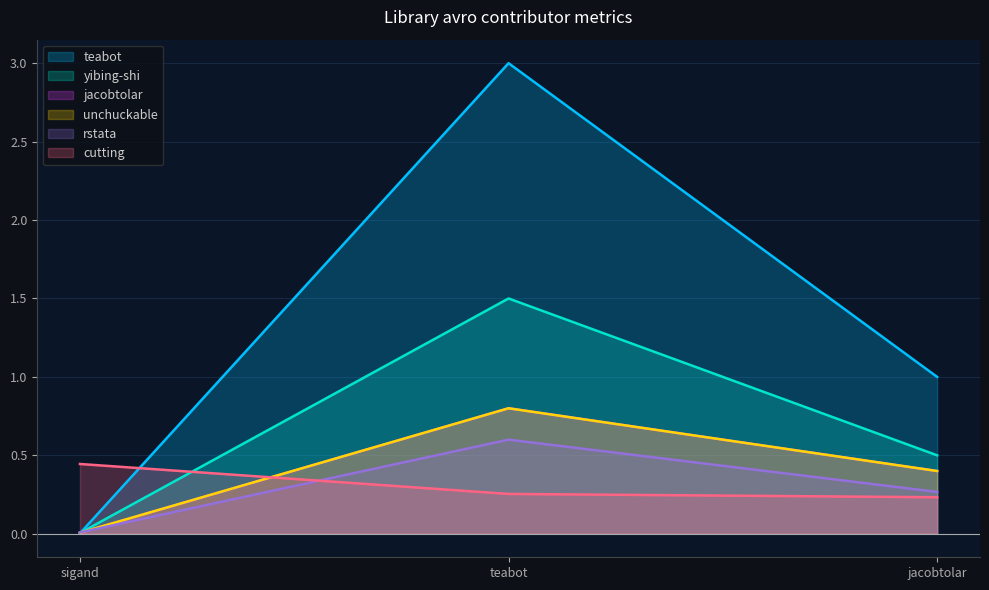

The unchuckable series shows 0.0 at sigand. True or false?

True